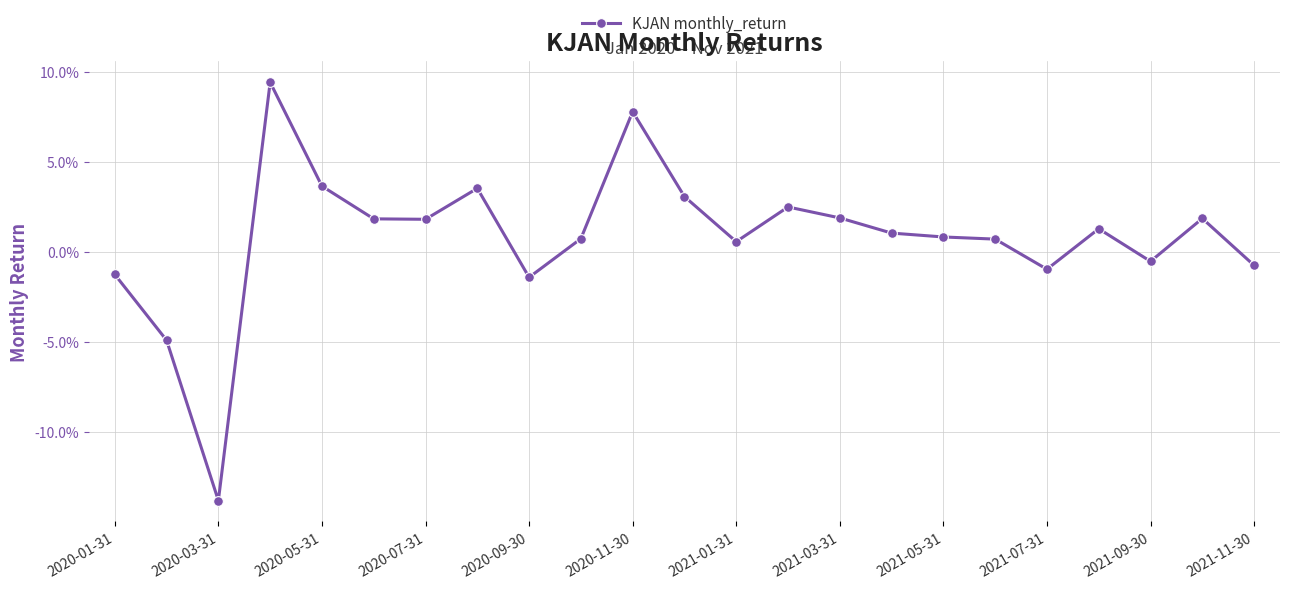

Is this an area chart (filled region under the line)?

No